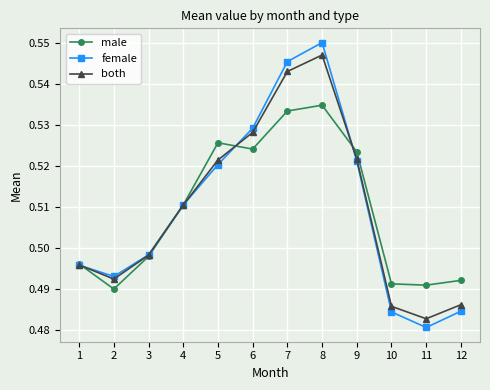

What is the total value across all series at 8?

1.6